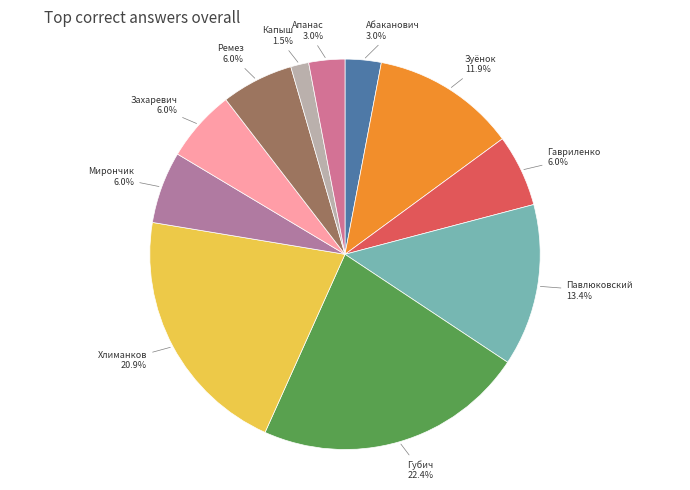

Between Мирончик and Губич, which is larger?

Губич